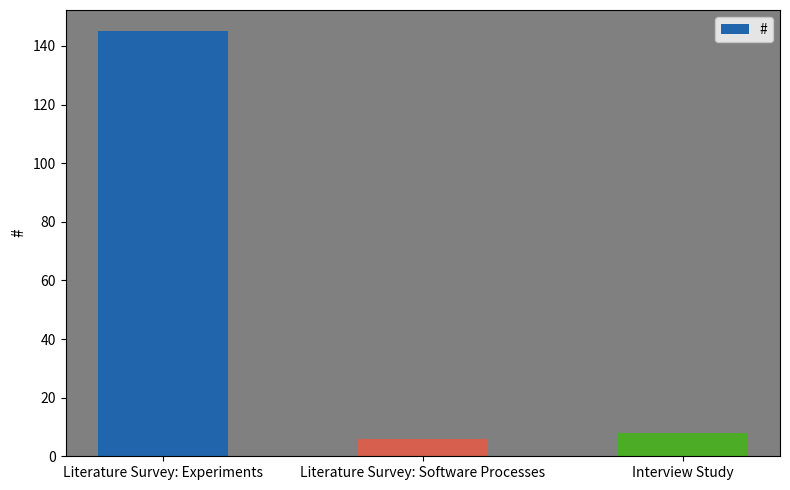

How many bars are there in total?

3